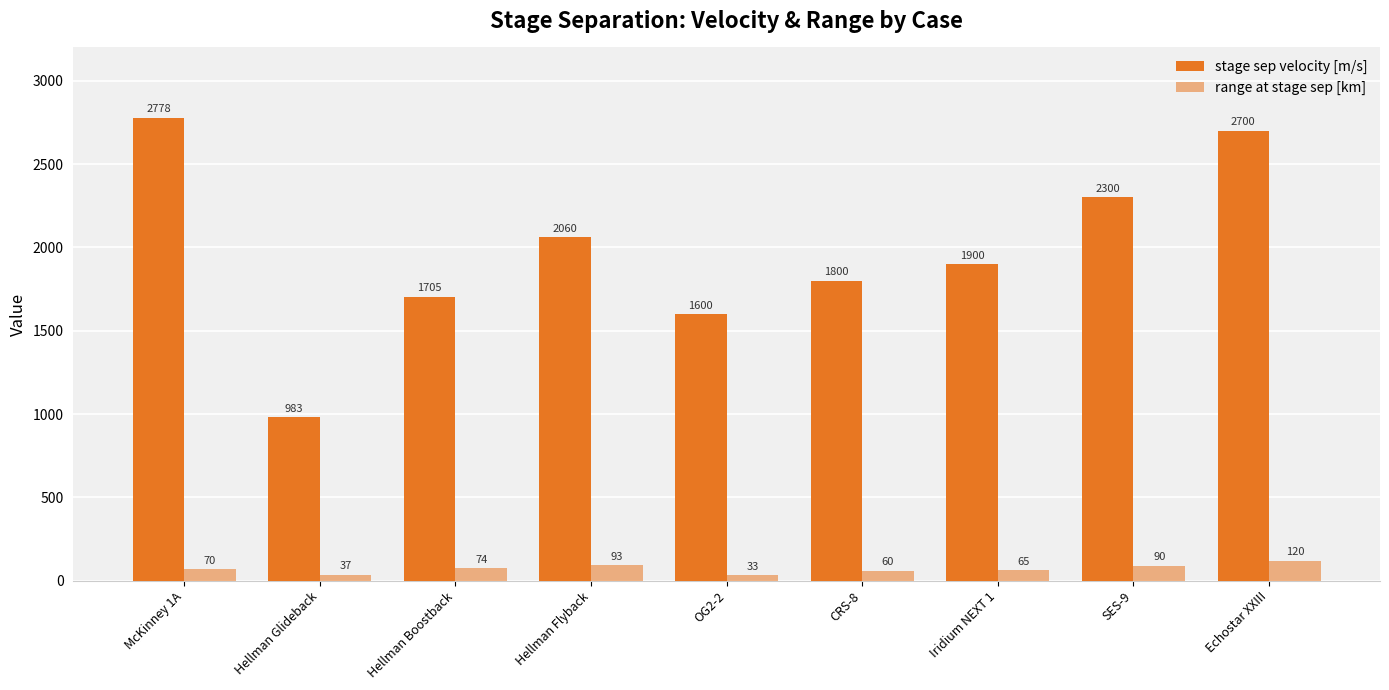

The value of range at stage sep [km] at Iridium NEXT 1 is 65. True or false?

True